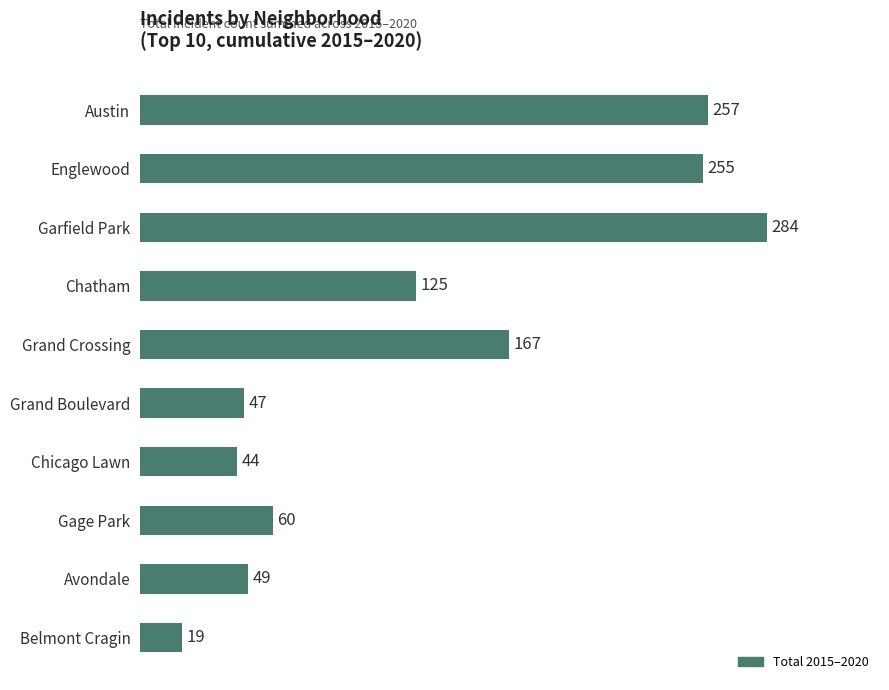

Reading top to bottom, transcribe all the data shown in this chart.

257	255	284	125	167	47	44	60	49	19